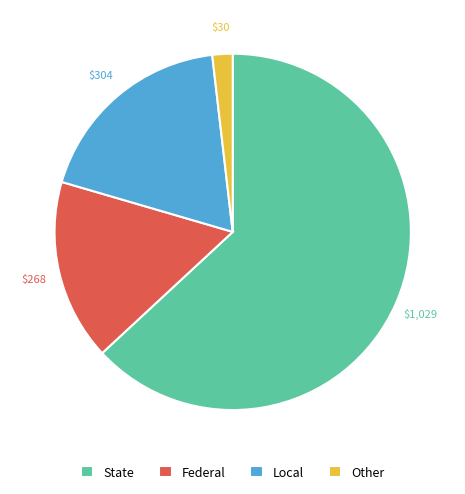

True or false: Other accounts for 2% of the total.

True